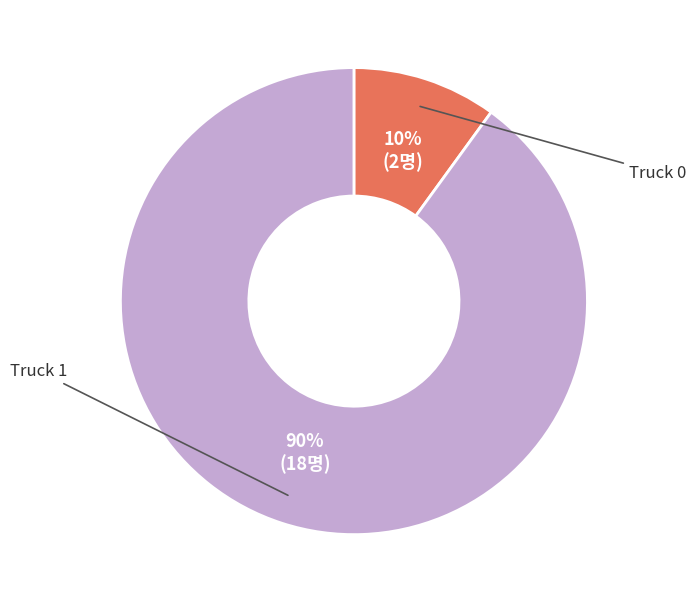

To the nearest percent, what is the difference between the largest and smallest slice percentages?

80%